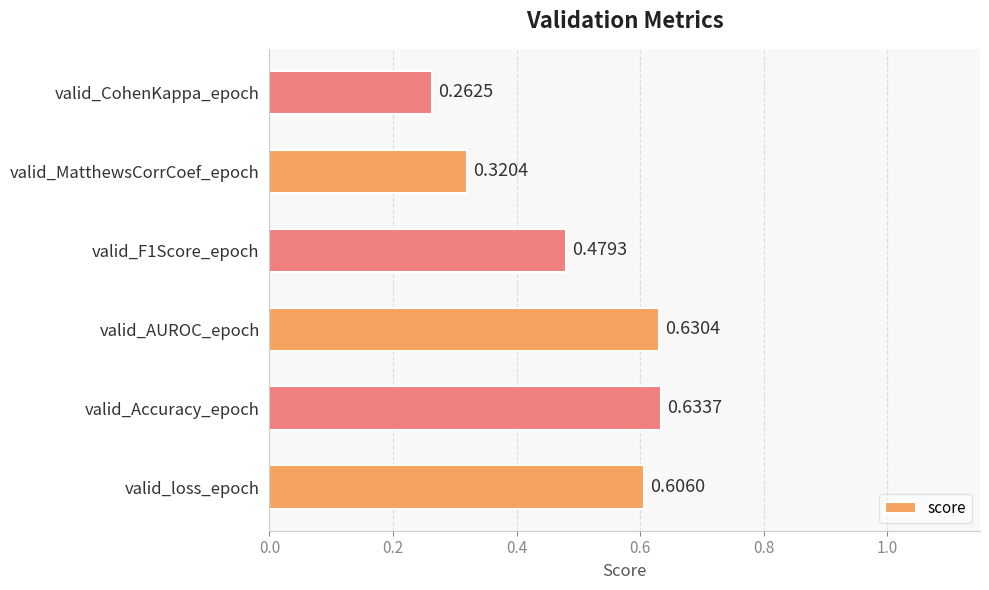

How many bars are there in total?

6